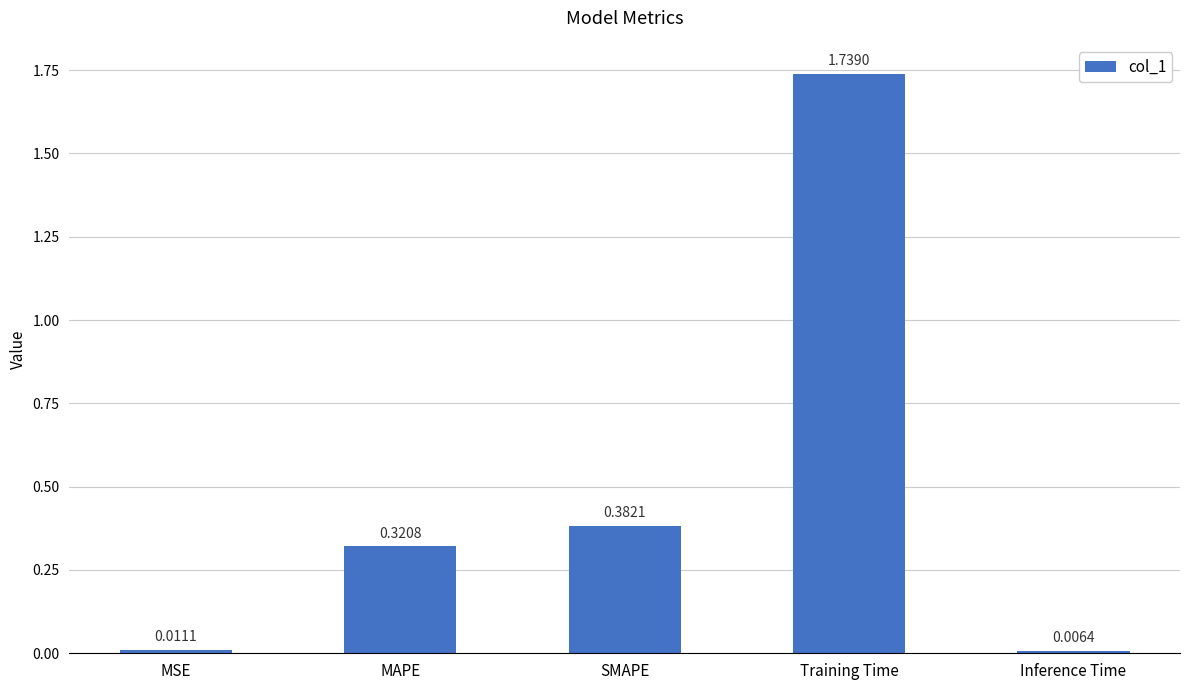

True or false: the data shows 0.1 at SMAPE.

False